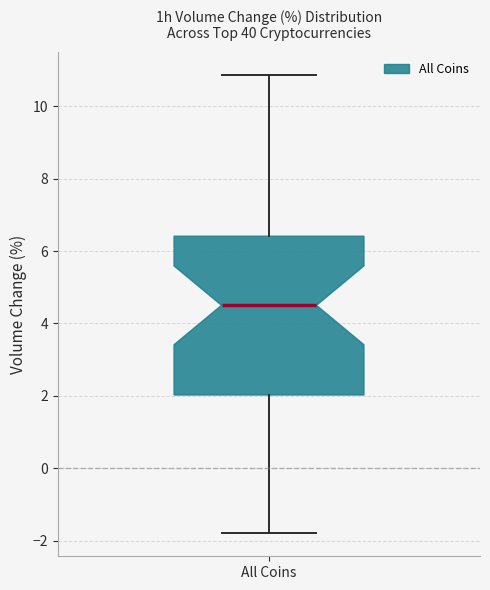

Read this box plot against the y-axis: the position of the median line, the range covered by the box, and the ends of both whiskers. The values are not printed on the chart, so give them approximately, as read against the axis.

median 4.6, box 2.0 to 6.4, whiskers -1.8 to 10.8